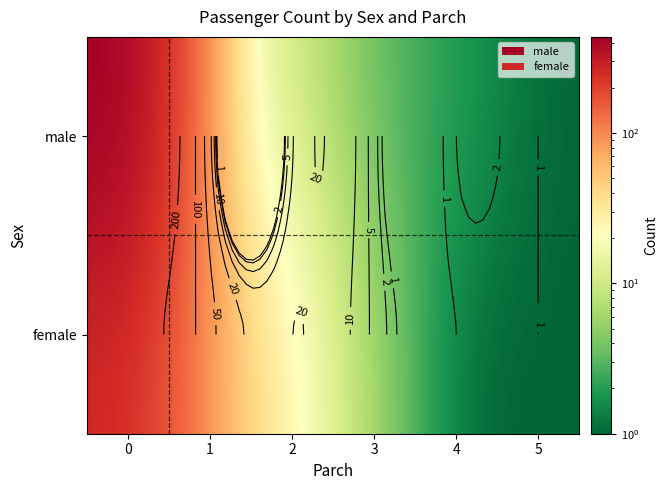

The male series shows 1 at 5. True or false?

False